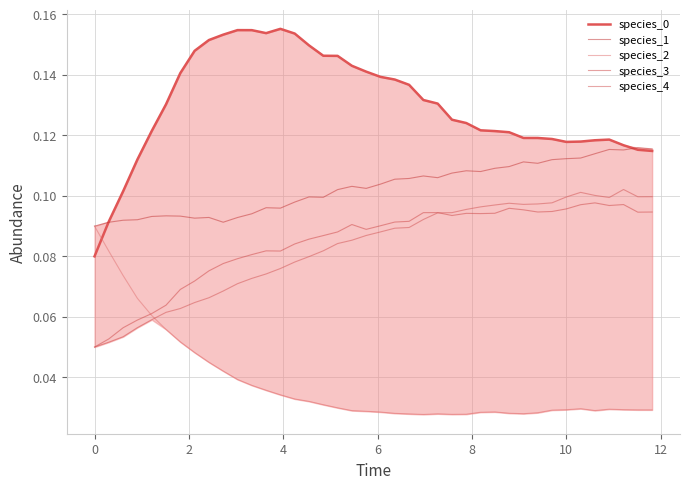

How many lines are shown in the chart?

5